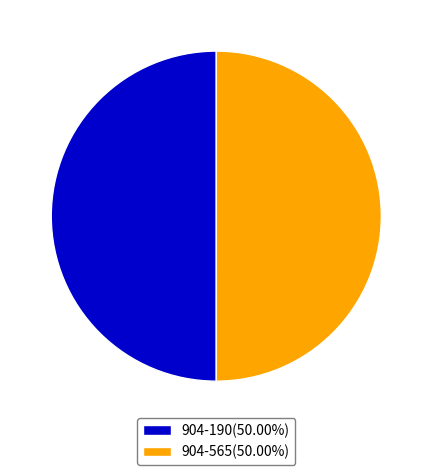

How many segments does this pie chart have?

2